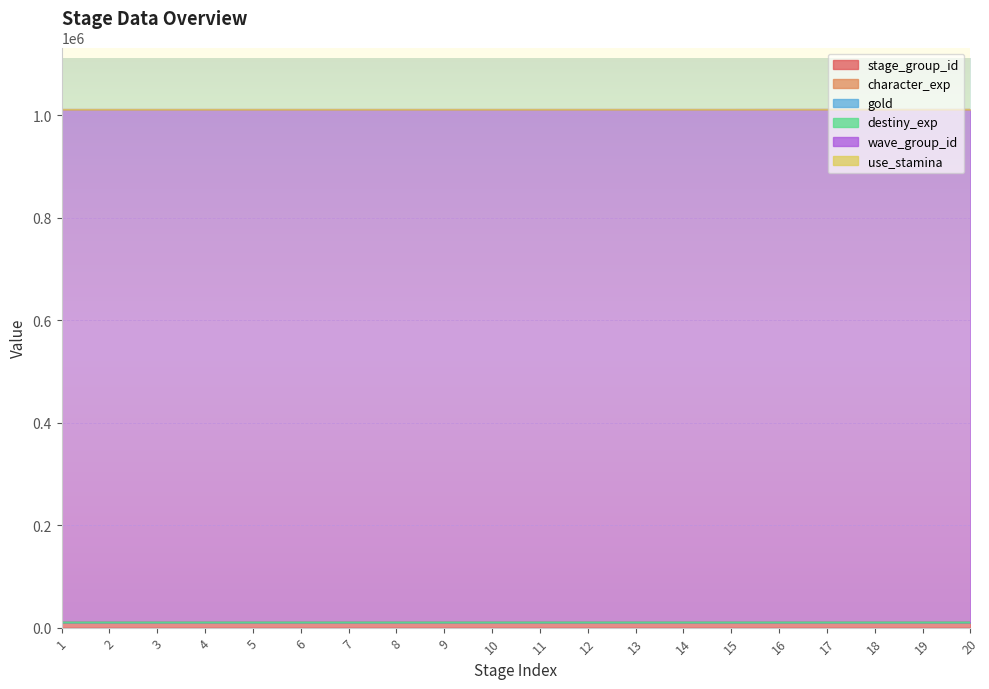

What is the difference between the second highest and minimum values in the stage_group_id series?

1